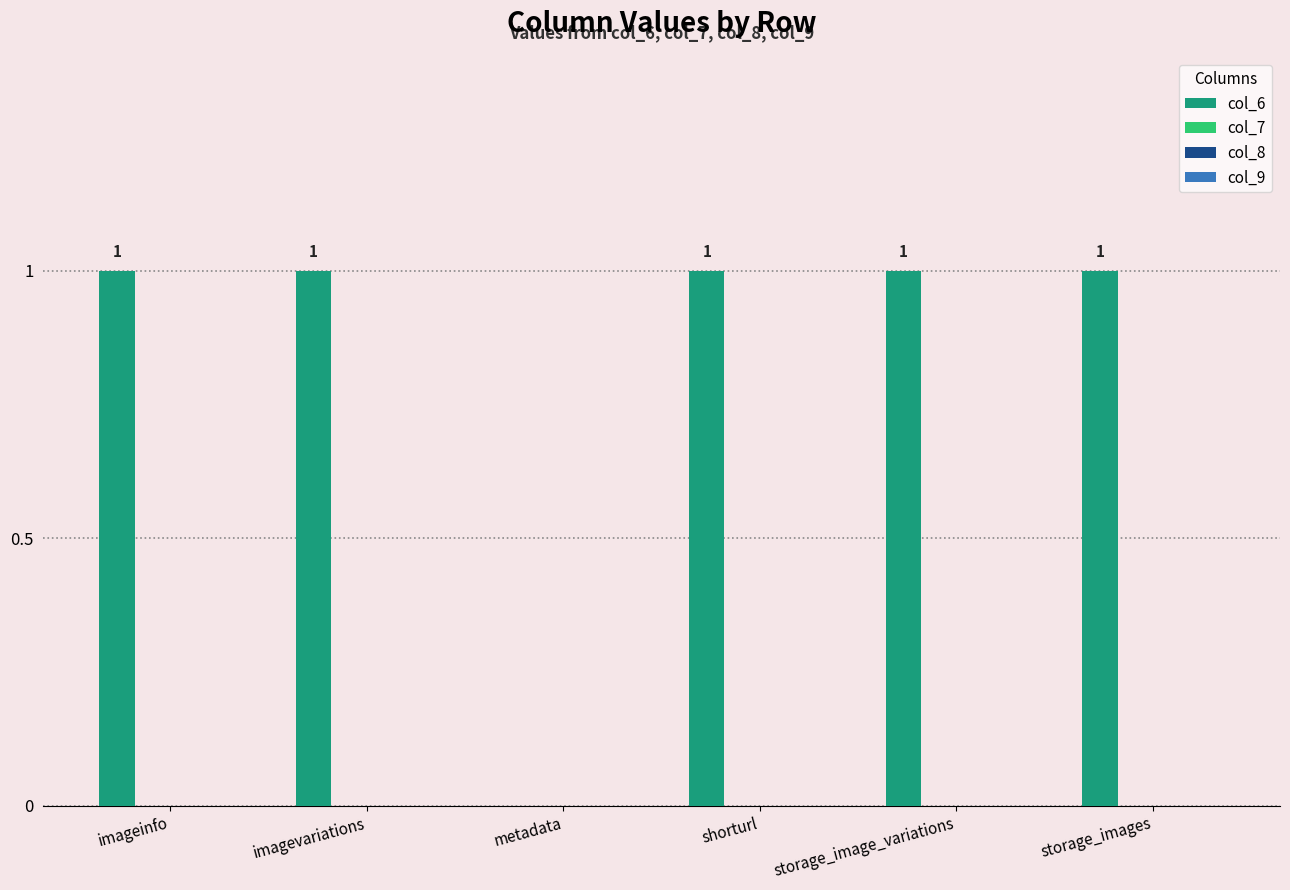

How many values are between 1 and 2?

5